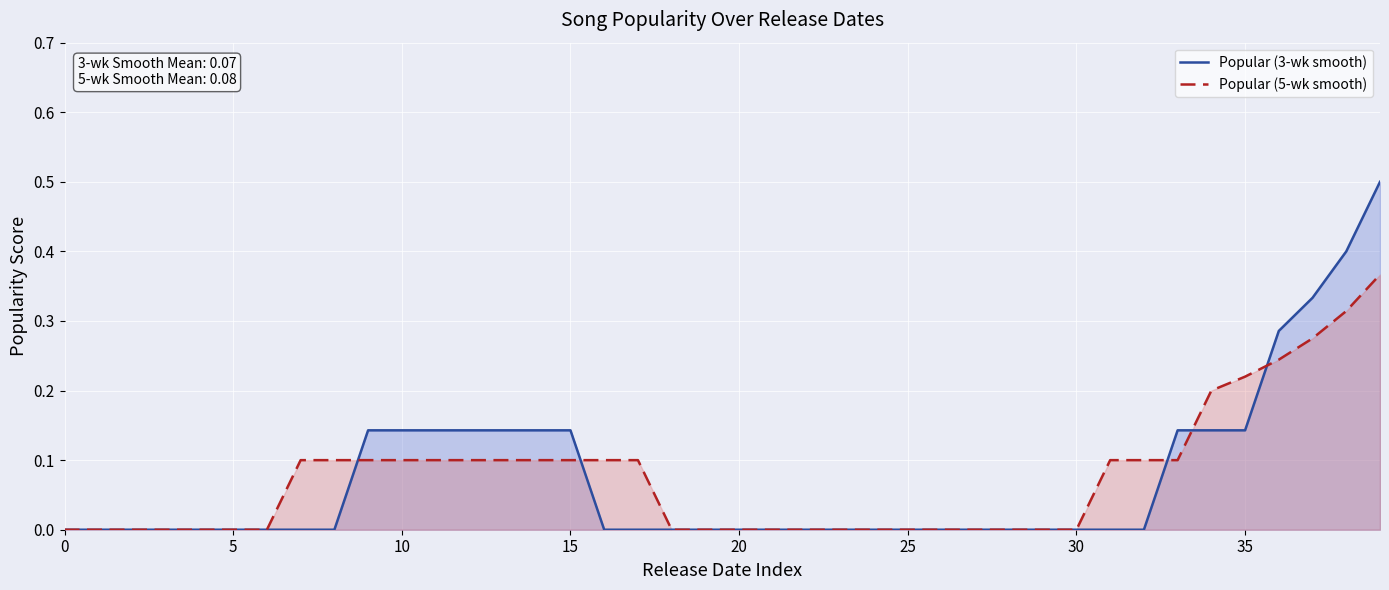

Reading right to left, transcribe all the data shown in this chart.

Popular (3-wk smooth): 0.5	0.4	0.3	0.3	0.1	0.1	0.1	0.0	0.0	0.0	0.0	0.0	0.0	0.0	0.0	0.0	0.0	0.0	0.0	0.0	0.0	0.0	0.0	0.0	0.1	0.1	0.1	0.1	0.1	0.1	0.1	0.0	0.0	0.0	0.0	0.0	0.0	0.0	0.0	0.0
Popular (5-wk smooth): 0.4	0.3	0.3	0.2	0.2	0.2	0.1	0.1	0.1	0.0	0.0	0.0	0.0	0.0	0.0	0.0	0.0	0.0	0.0	0.0	0.0	0.0	0.1	0.1	0.1	0.1	0.1	0.1	0.1	0.1	0.1	0.1	0.1	0.0	0.0	0.0	0.0	0.0	0.0	0.0